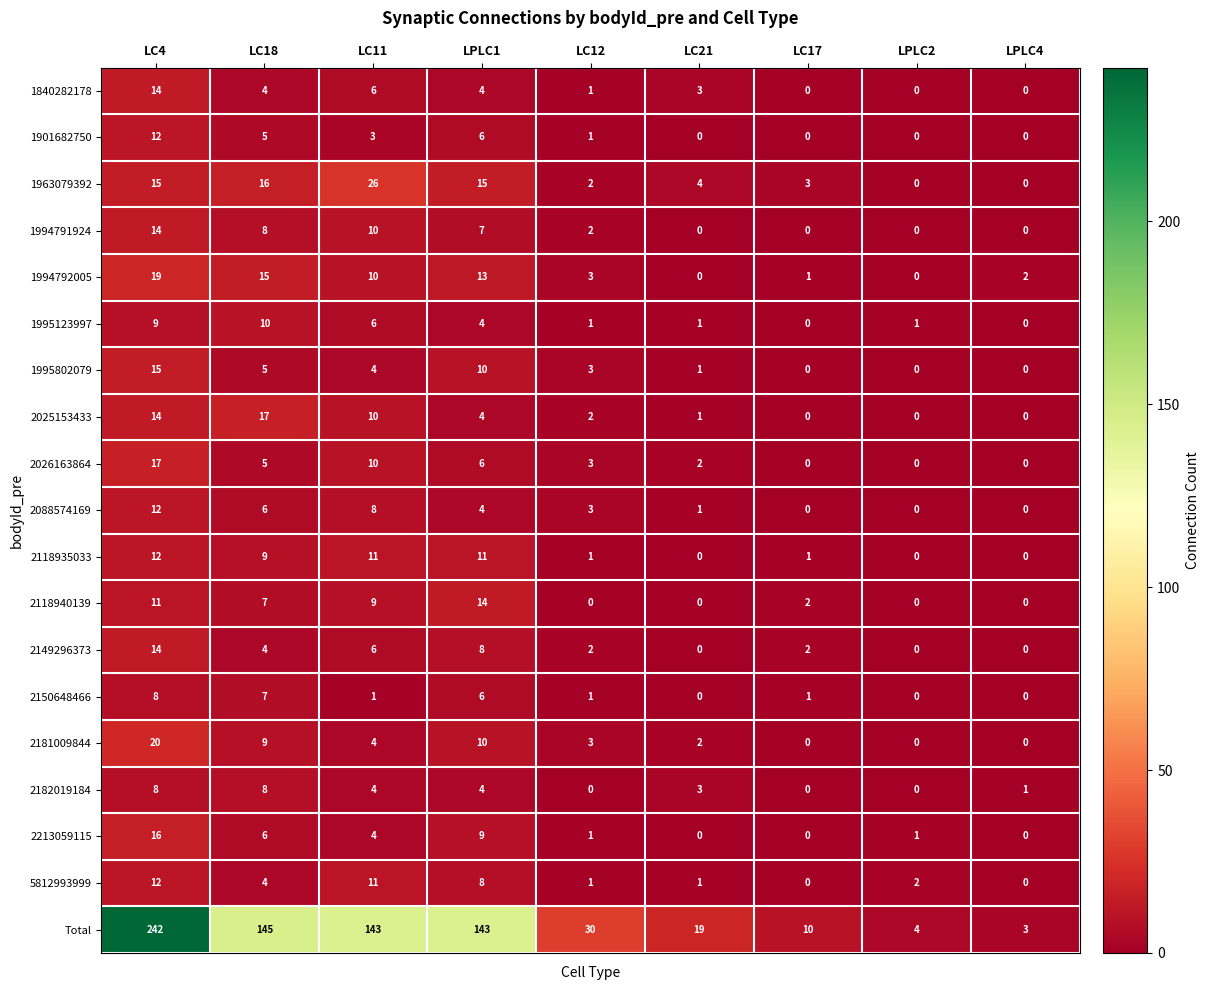

How many values in 5812993999 are above zero?

7